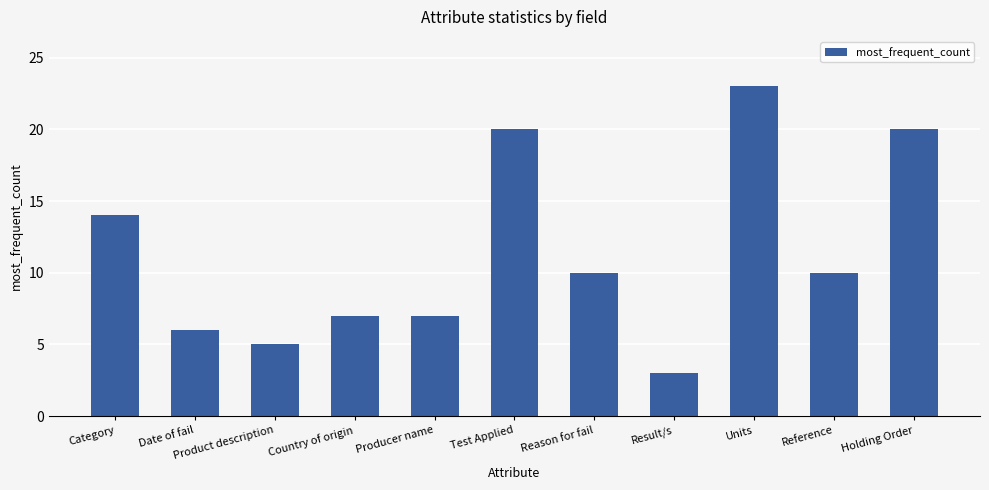

Reading right to left, transcribe all the data shown in this chart.

Holding Order=20	Reference=10	Units=23	Result/s=3	Reason for fail=10	Test Applied=20	Producer name=7	Country of origin=7	Product description=5	Date of fail=6	Category=14